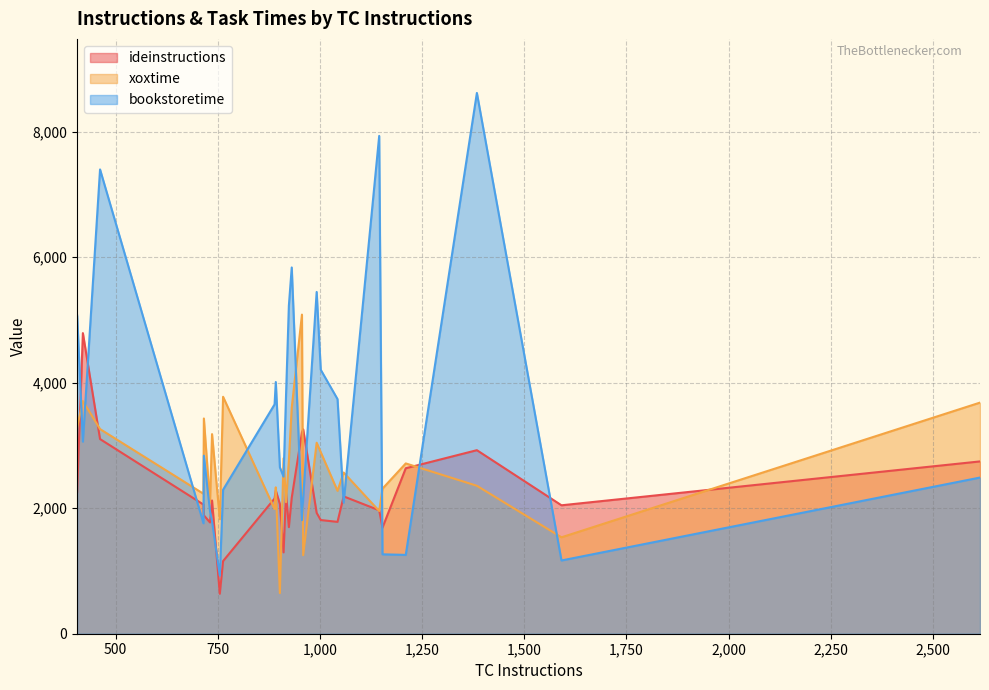

Which series has the largest total across all categories?

bookstoretime